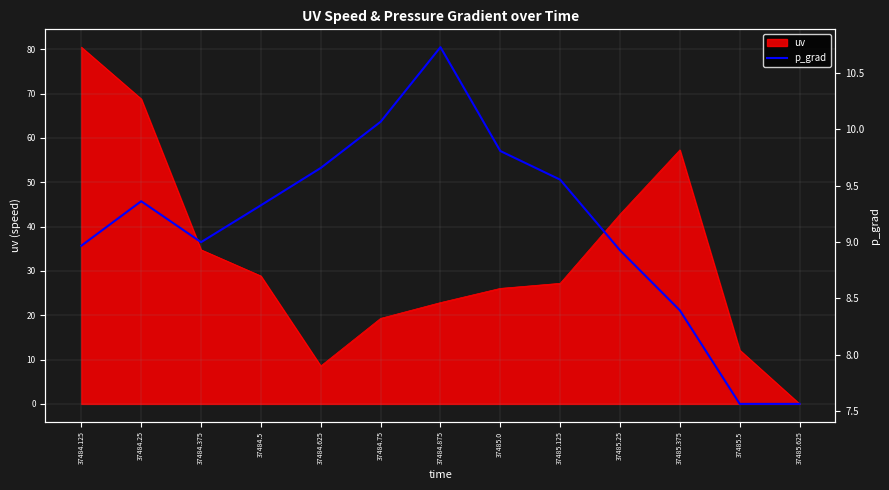

What is the label of the 5th point from the right?

37485.125